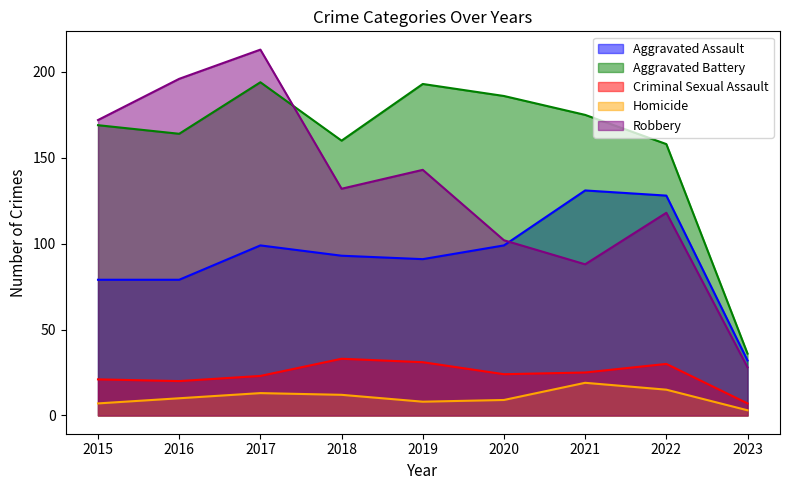

What is the average value of the Aggravated Battery series?

159